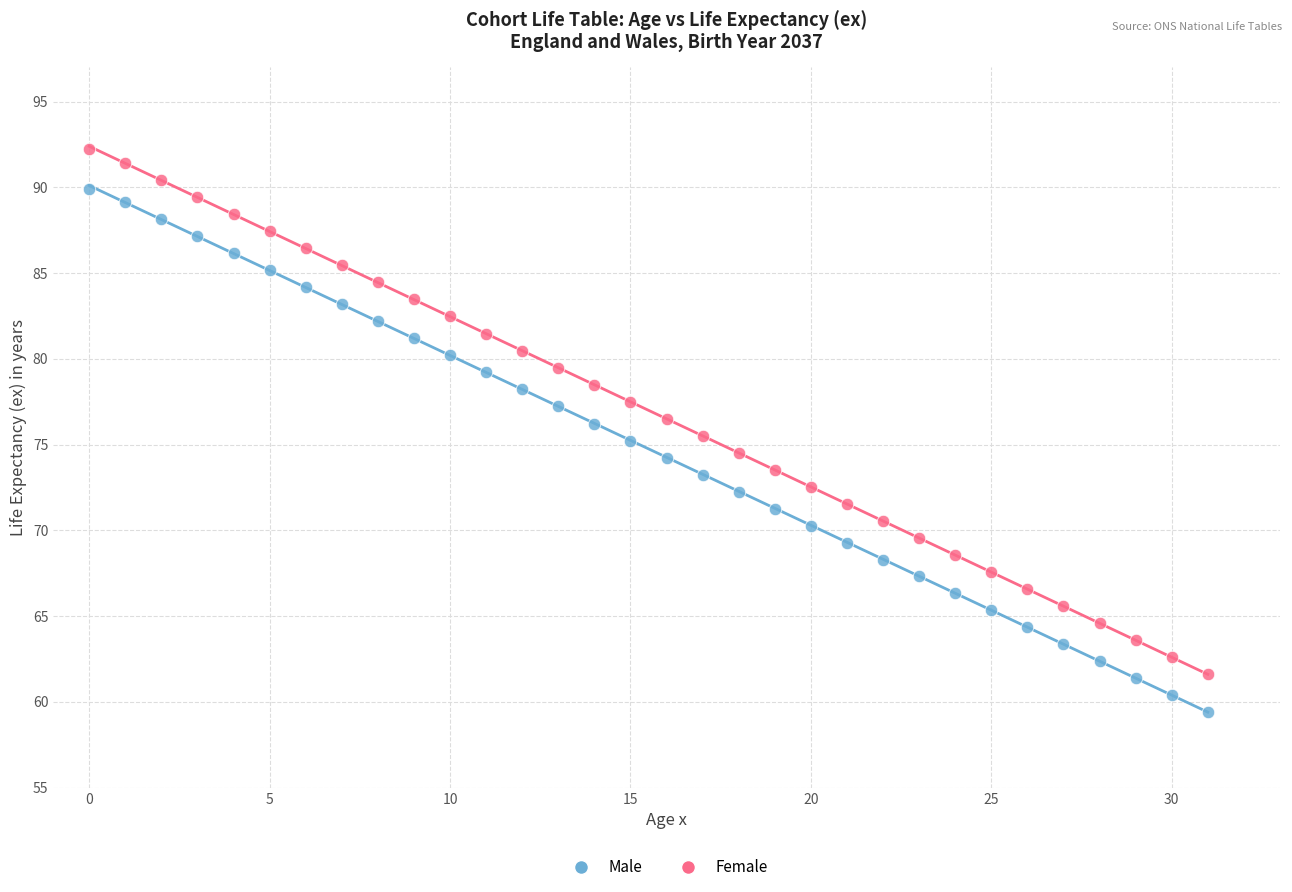

Across all data points, what is the range of Y values (max minus min)?

32.8